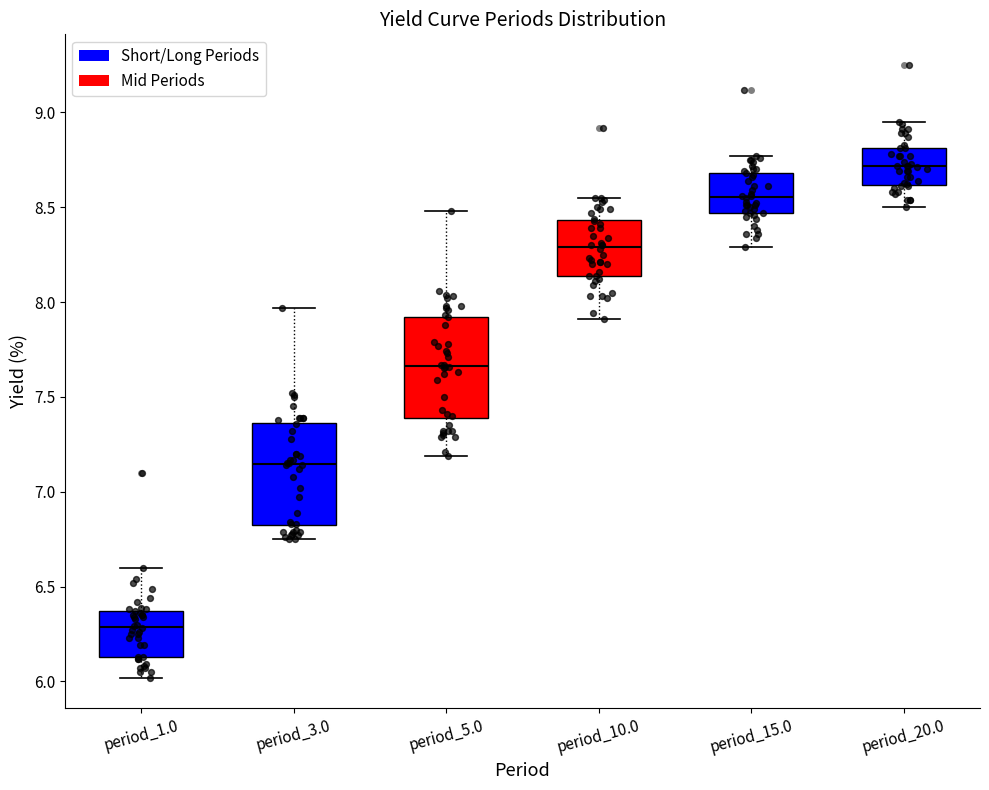

Which box's median line is the highest?

period_20.0